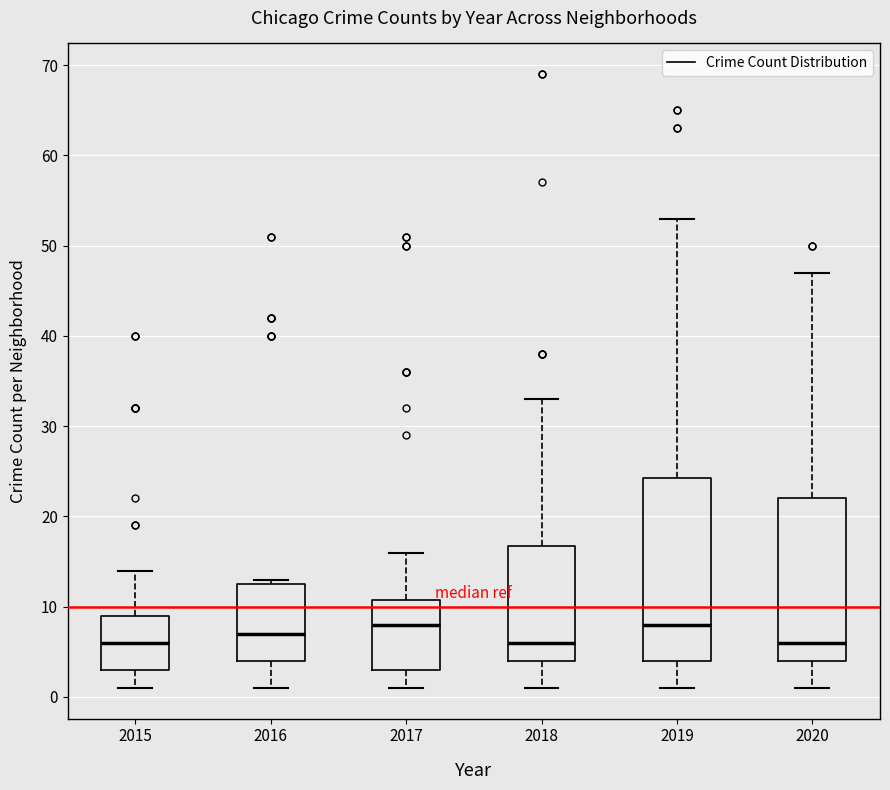

Reading left to right, transcribe this box plot: for each box, give where its median line is, the range the box spans, and where its two whiskers end, as read against the y-axis. The values are not printed on the chart, so give them approximately, as read against the axis.

2015: median 6, box 3 to 9, whiskers 1 to 14
2016: median 7, box 4 to 13, whiskers 1 to 13 (just above the box's upper edge)
2017: median 8, box 3 to 11, whiskers 1 to 16
2018: median 6, box 4 to 17, whiskers 1 to 33
2019: median 8, box 4 to 24, whiskers 1 to 53
2020: median 6, box 4 to 22, whiskers 1 to 47